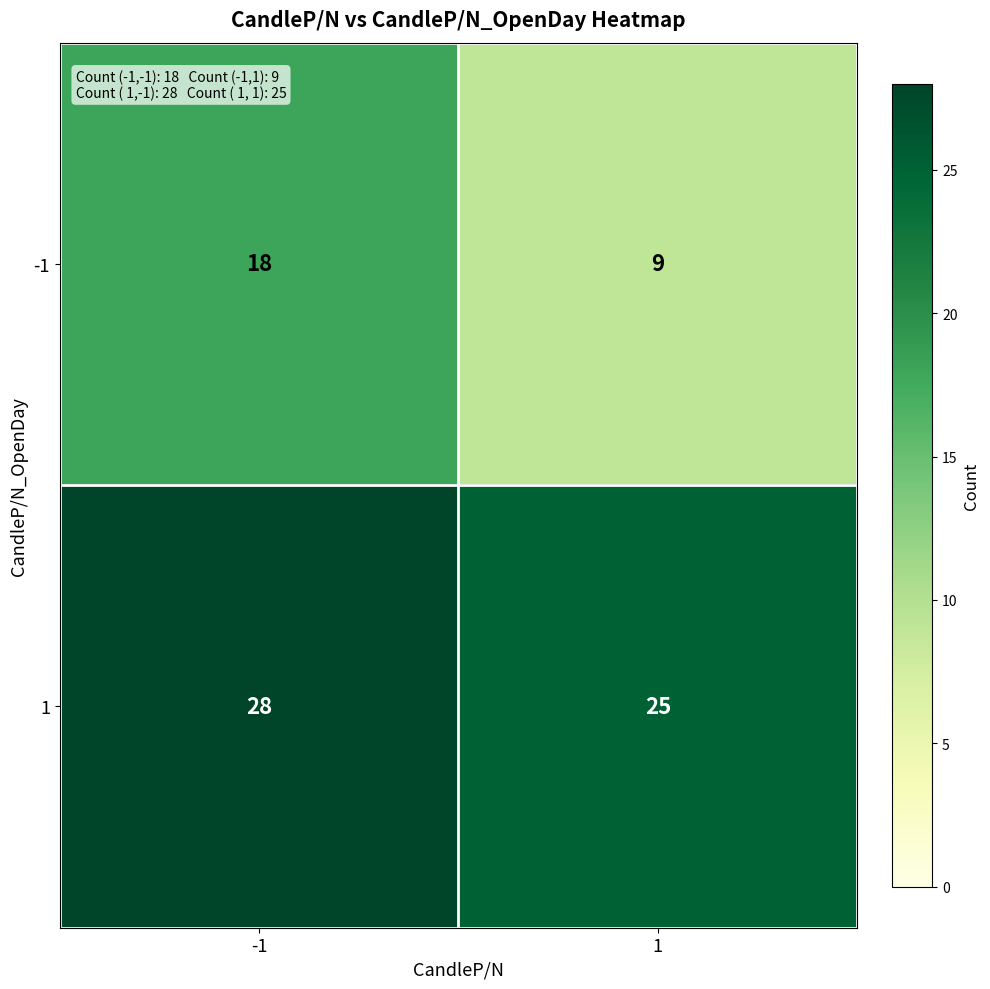

Reading left to right, extract all data points from this chart.

-1: -1=18	1=9
1: -1=28	1=25